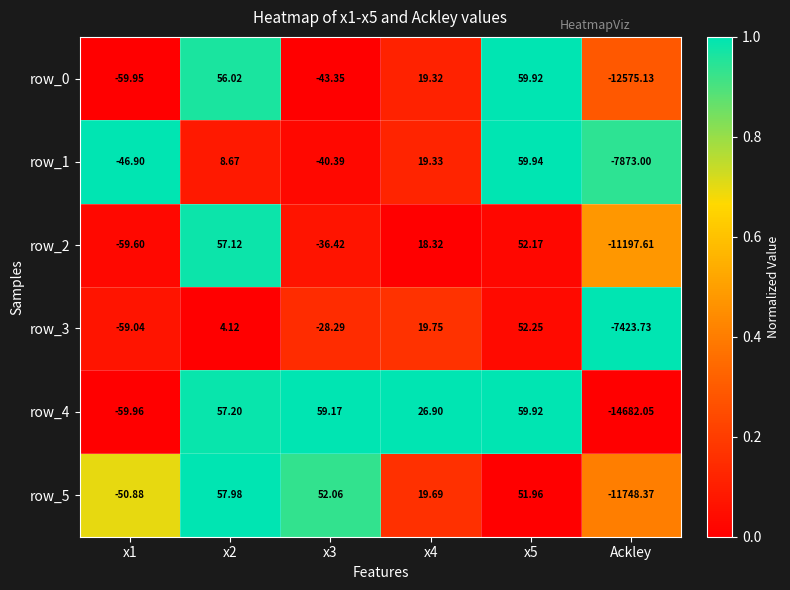

Is the value of row_1 at x5 greater than the value of row_2 at x5?

Yes